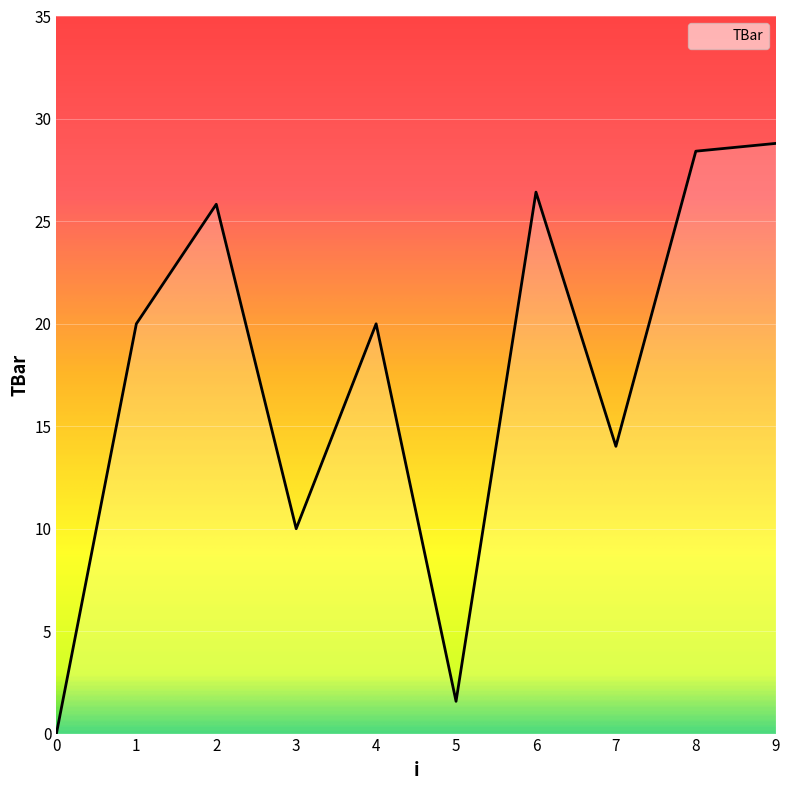

Count the number of data series in this chart.

1